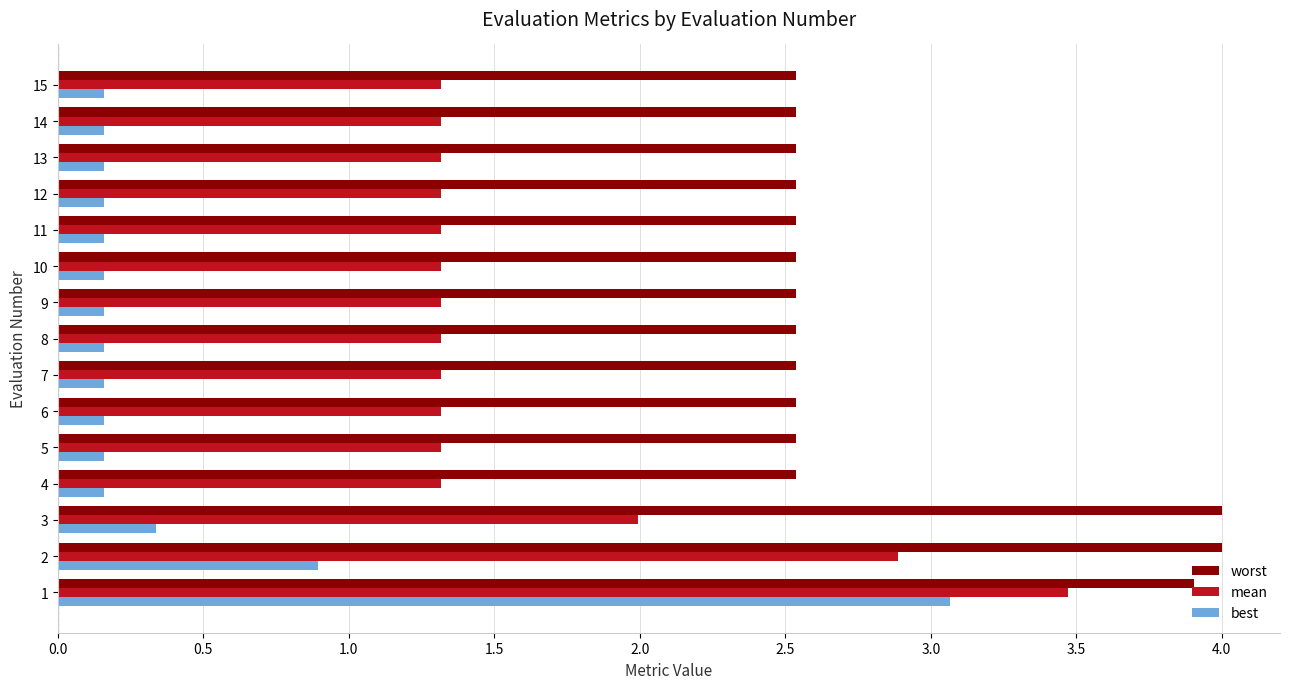

What is the maximum value shown in the chart?

4.0